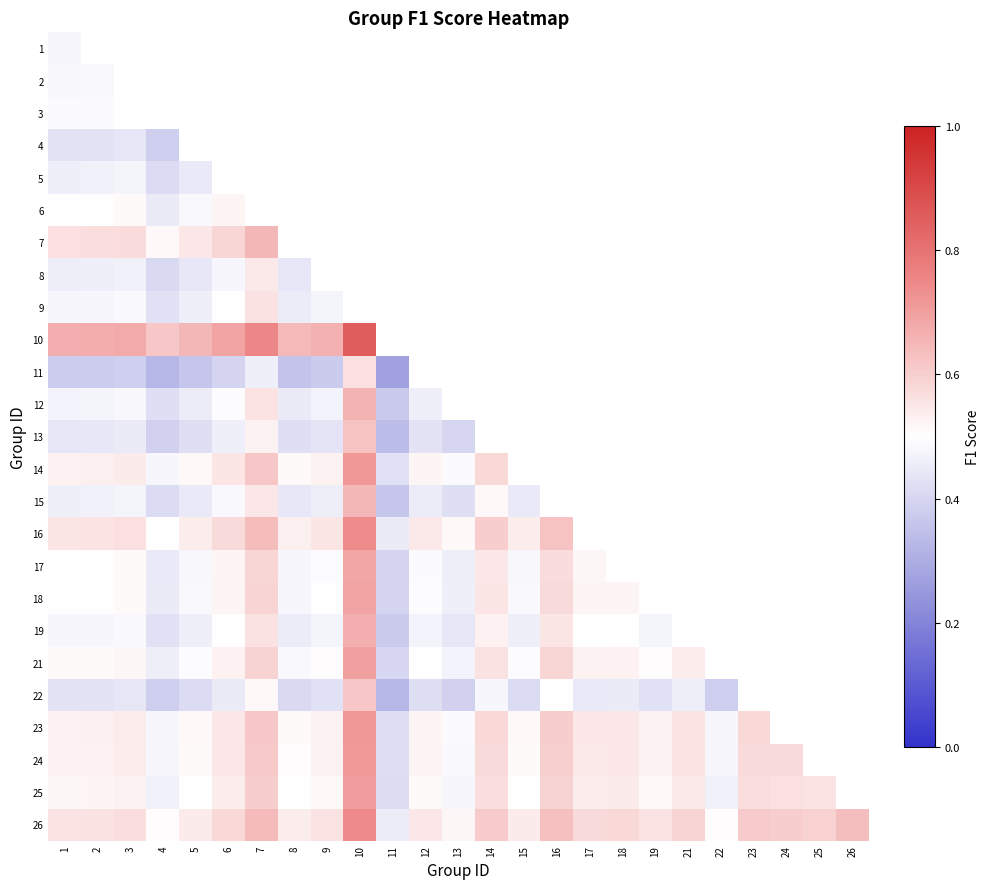

List the labels in order of 1 value, smallest first.

1, 2, 3, 4, 5, 6, 7, 8, 9, 10, 11, 12, 13, 14, 15, 16, 17, 18, 19, 21, 22, 23, 24, 25, 26